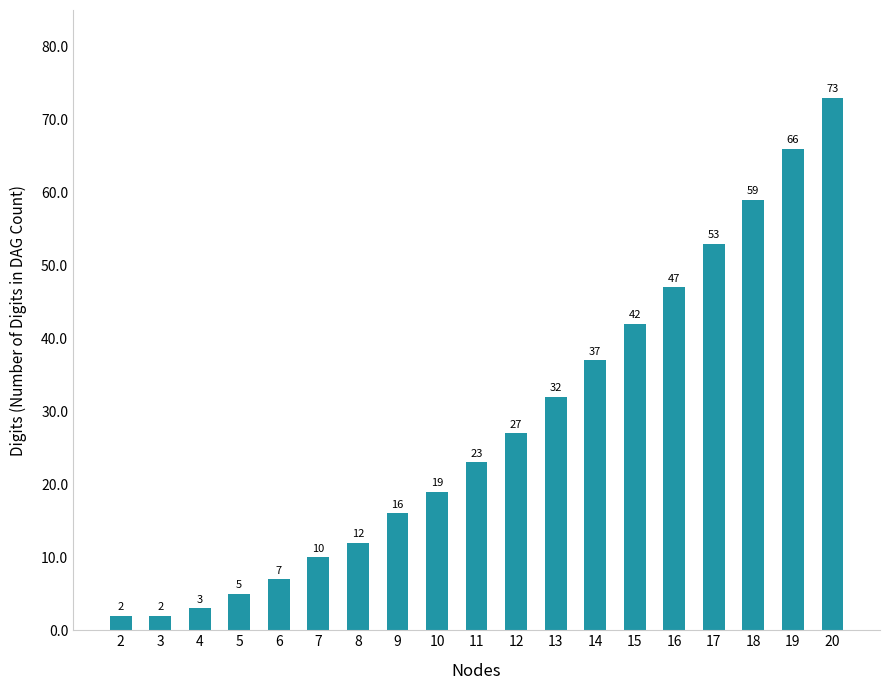

What is the difference between the maximum and second lowest values?

71